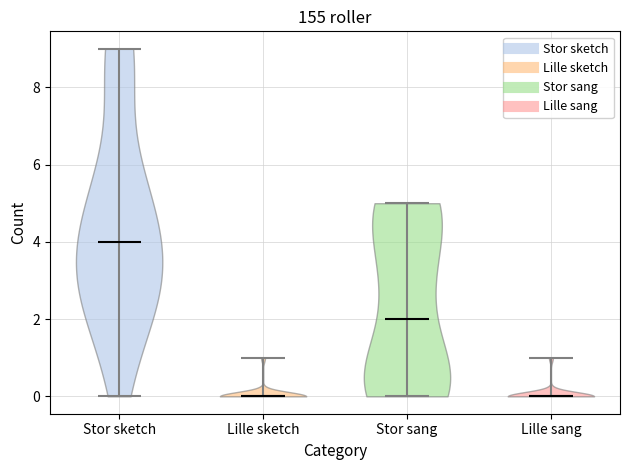

Reading left to right, read every violin against the y-axis: where its median line is, and the lowest and highest points it reaches. The values are not printed on the chart, so give them approximately, as read against the axis.

Stor sketch: median line 4, lowest point 0, highest point 9
Lille sketch: median line 0, lowest point 0, highest point 1
Stor sang: median line 2, lowest point 0, highest point 5
Lille sang: median line 0, lowest point 0, highest point 1